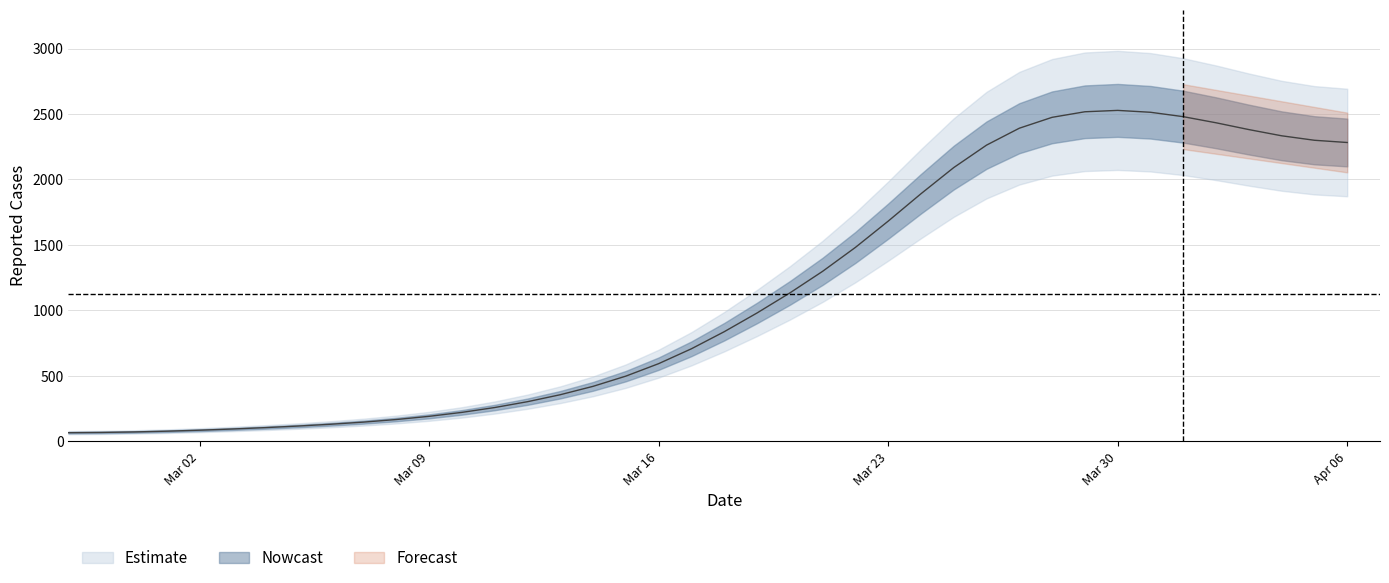

True or false: there are more than 1 points higher than both neighbors.

False